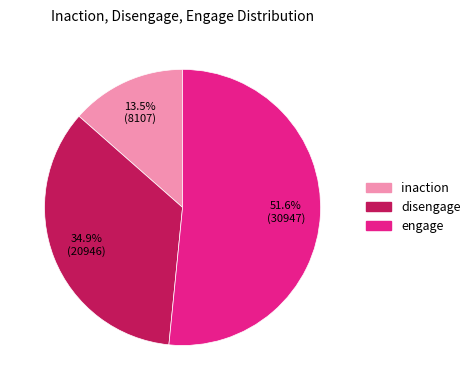

What is the ratio of the value at inaction to the value at engage?

0.3